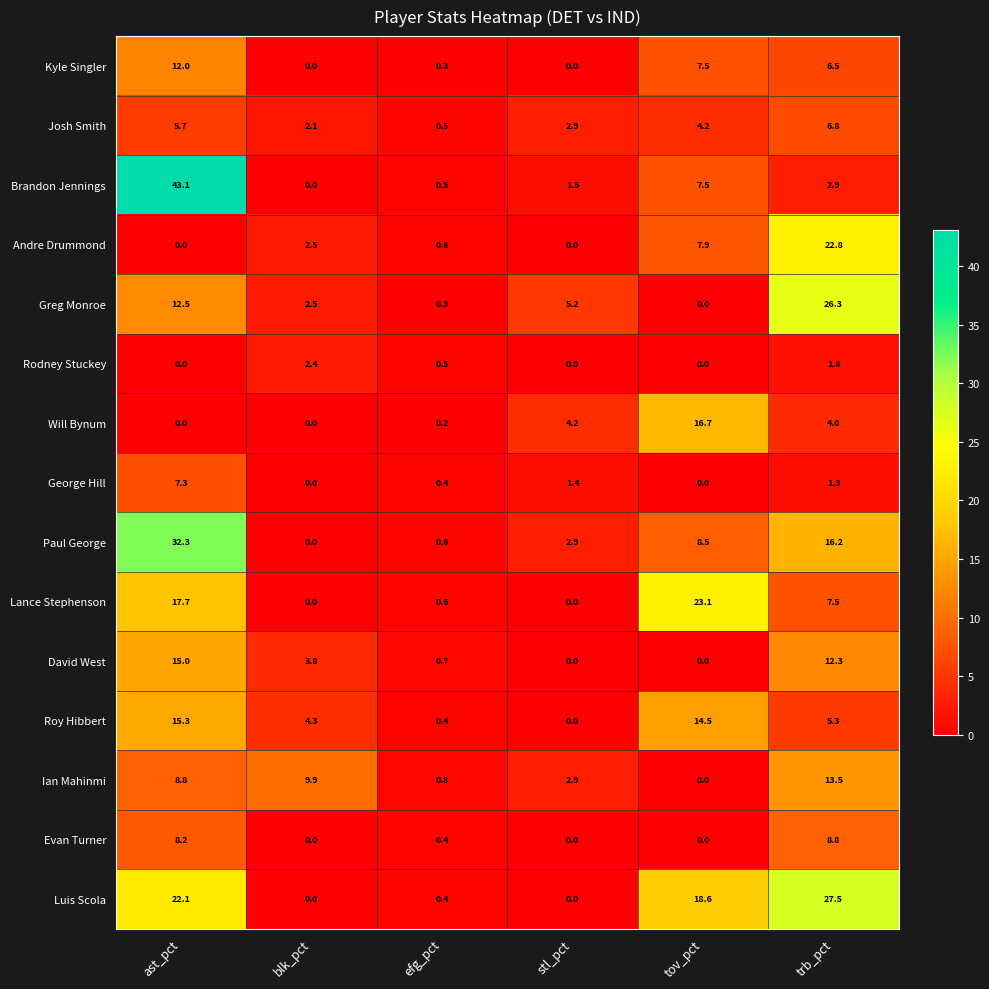

What is the difference between the highest and lowest values at stl_pct?

5.2